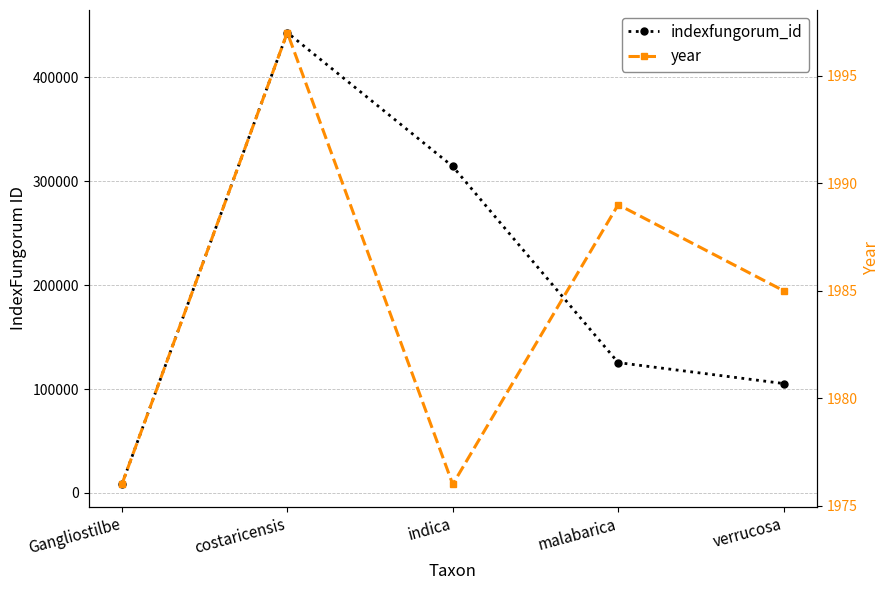

At which category is the sum across all series the highest?

costaricensis